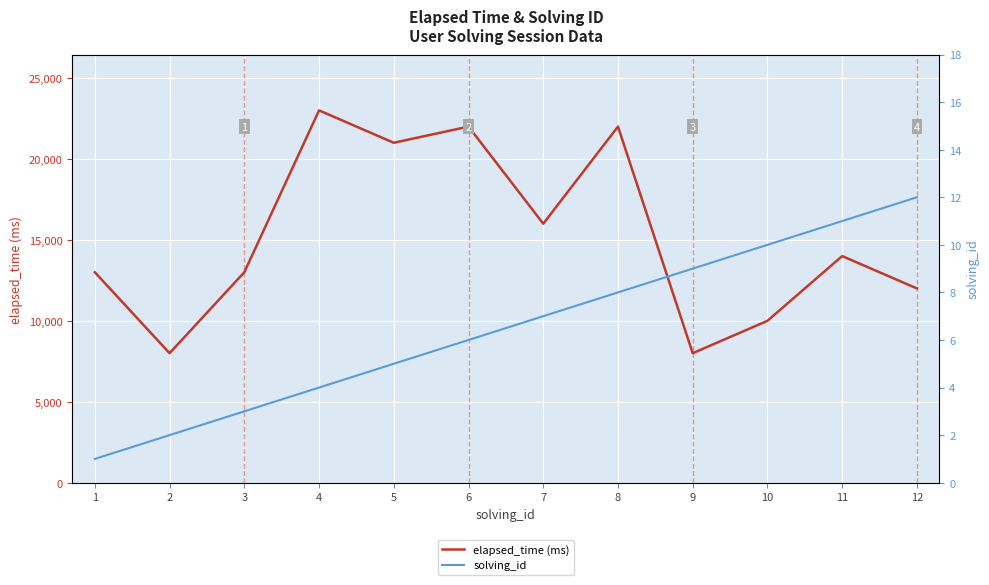

The elapsed_time (ms) series shows 23000 at 4. True or false?

True